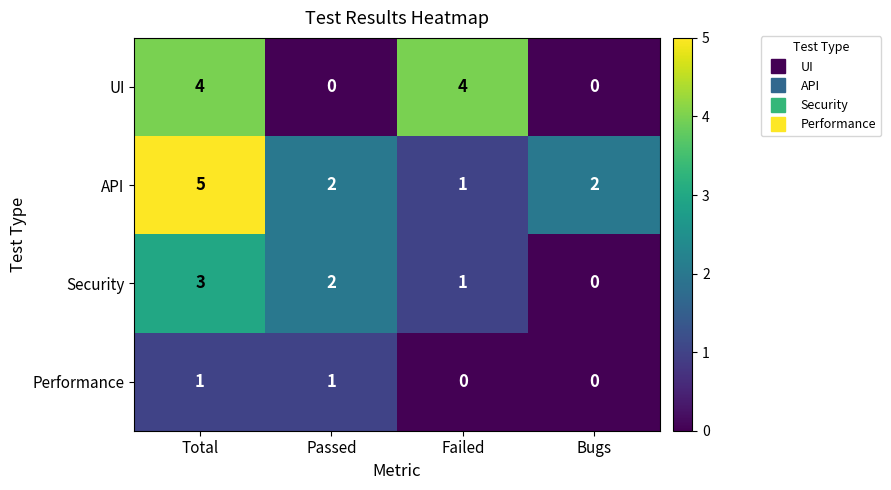

What is the spread (max minus min) of values at Failed?

4